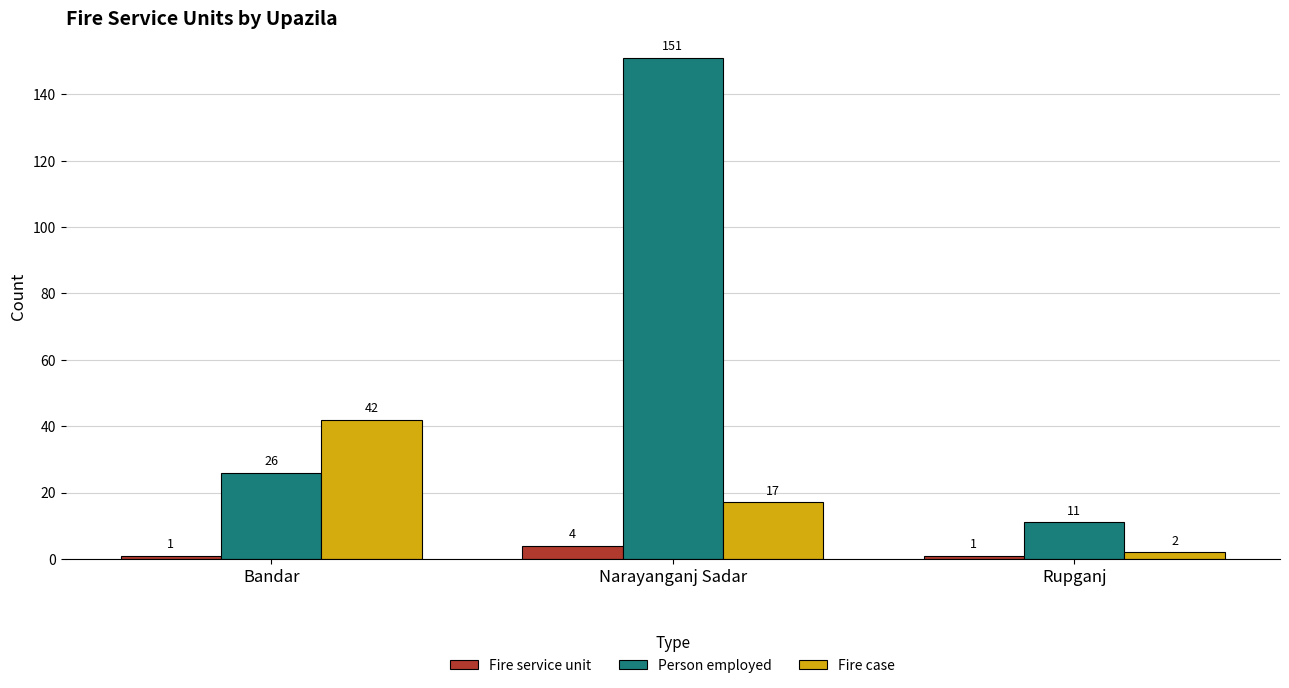

What is the sum of all Fire case values?

61